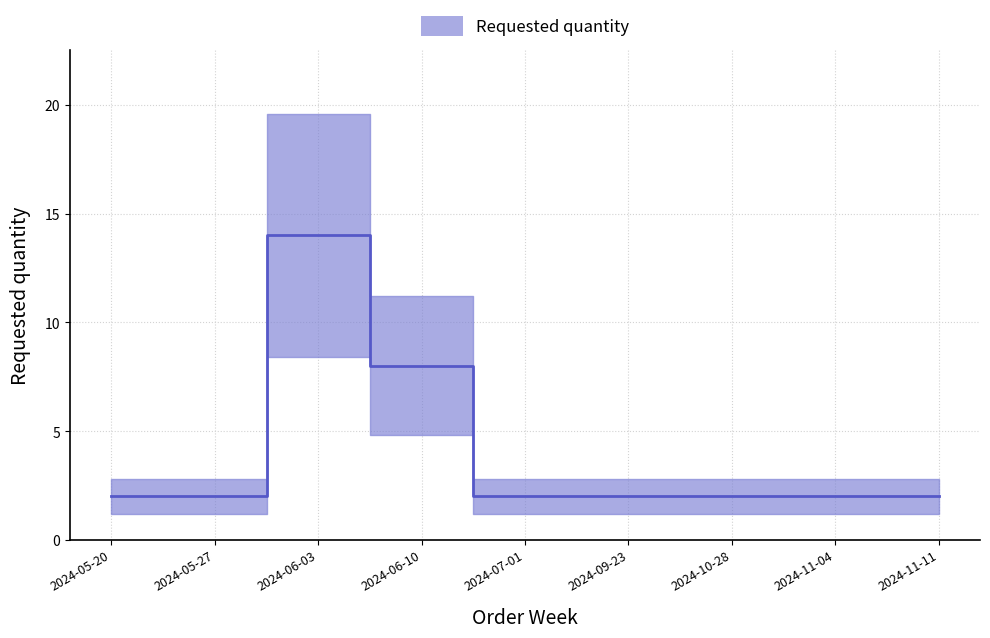

What is the ratio of the value at 2024-09-23 to the value at 2024-11-11?

1.0